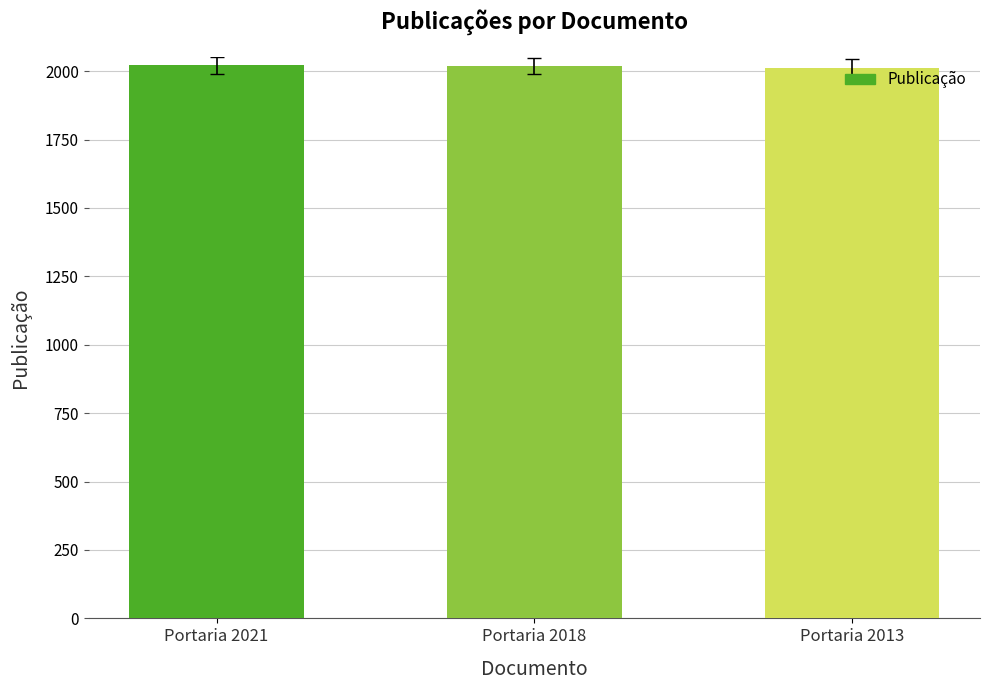

What is the smallest value displayed?

2013